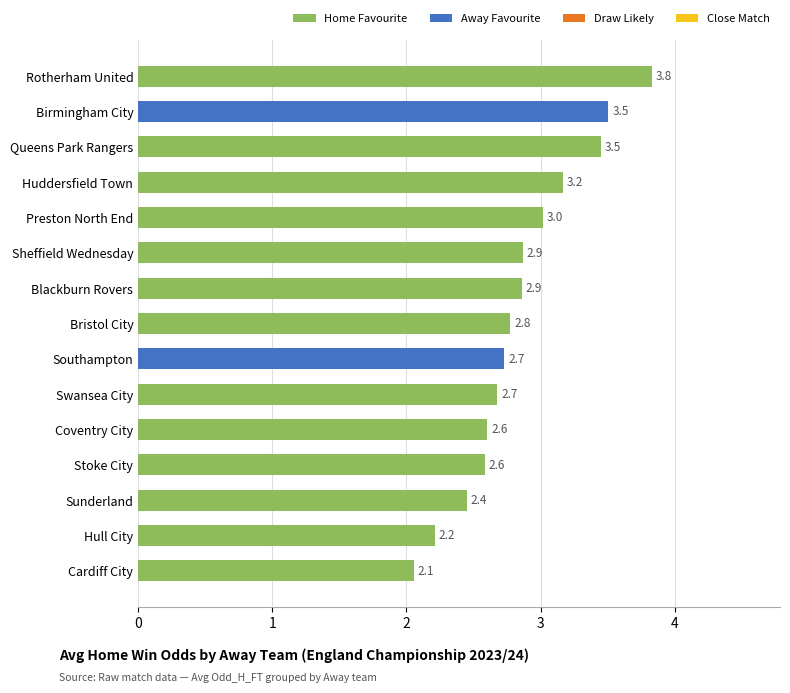

At which label is the value closest to 2?

Cardiff City